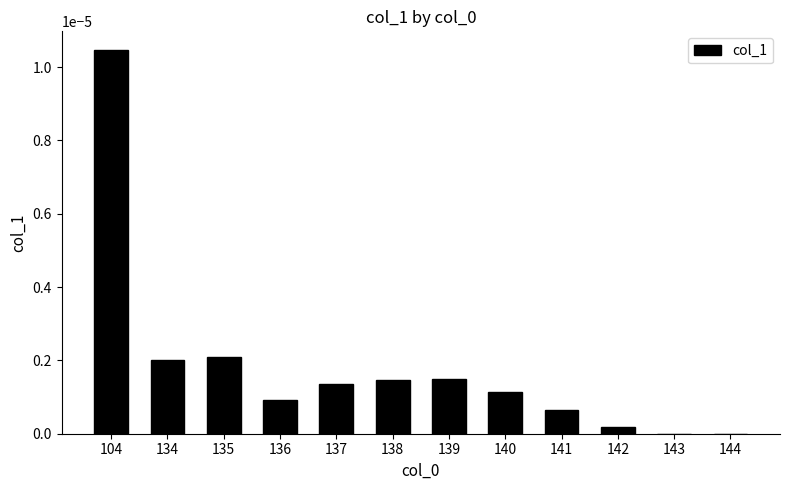

Between 134 and 139, which is larger?

134